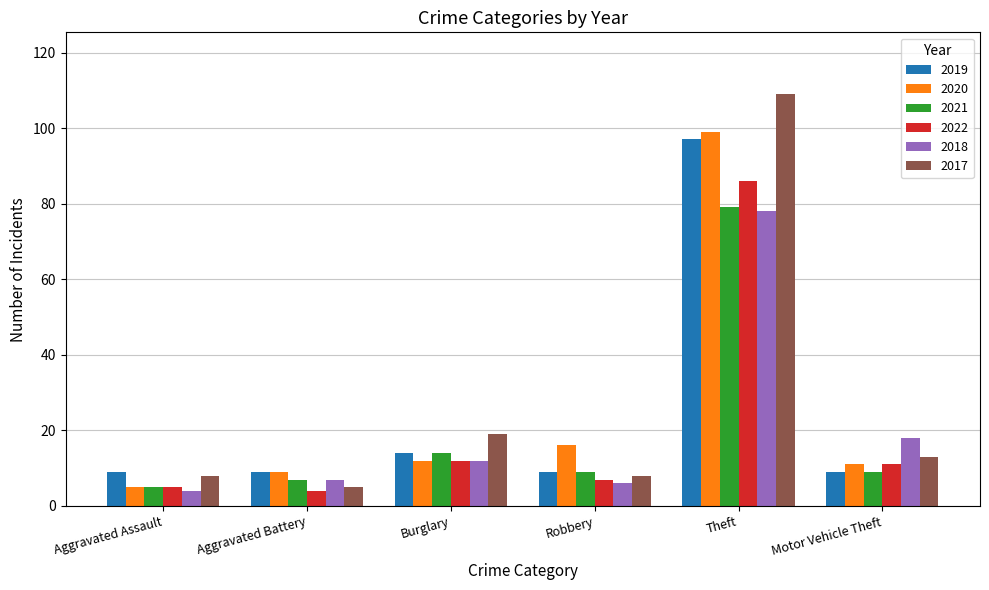

What is the sum of the 2022 values at Aggravated Battery and Robbery?

11